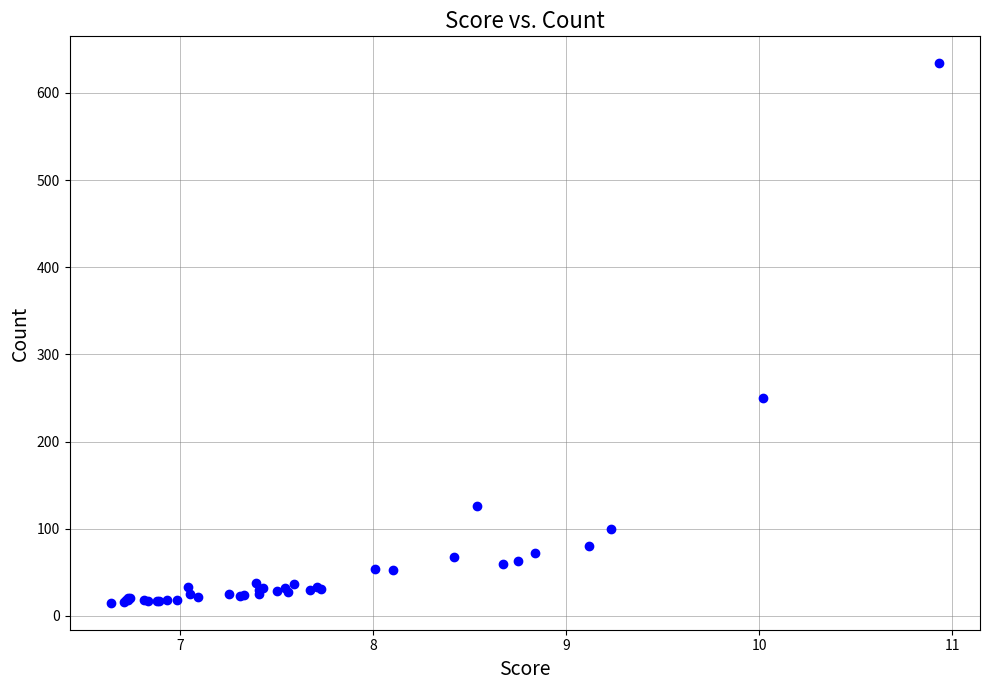

What Y value in the scatter plot is closest to 324?

250